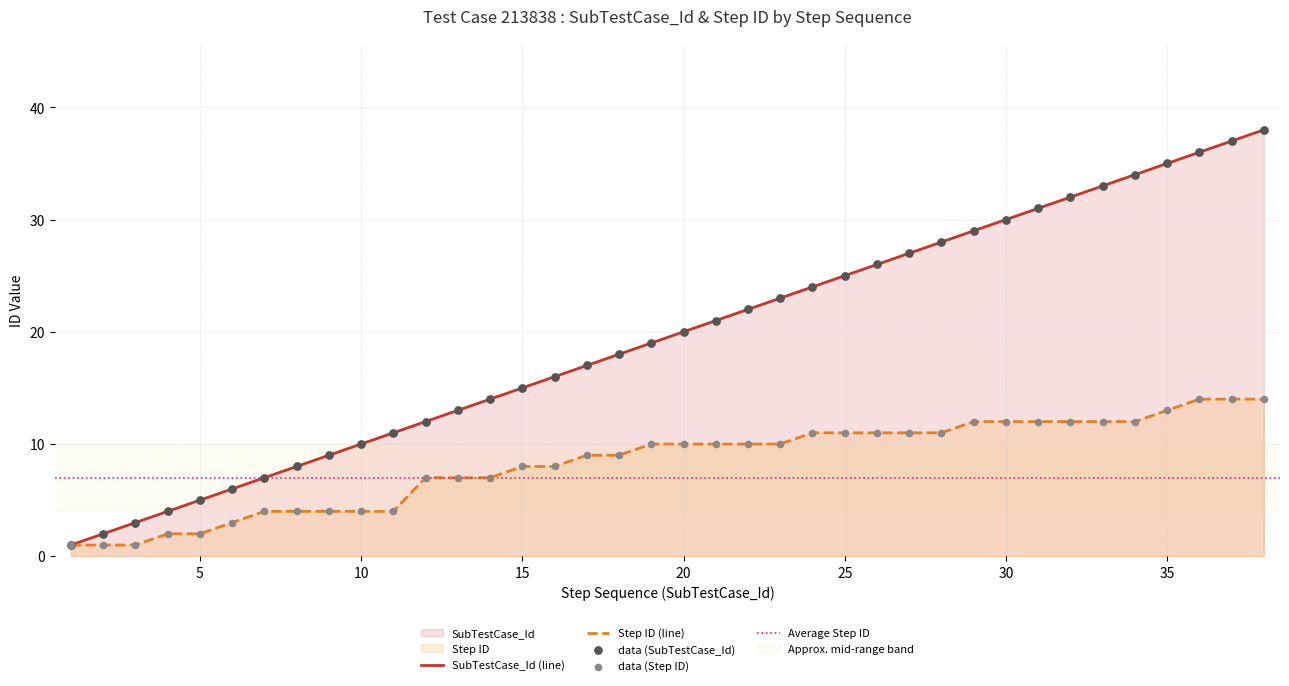

What is the total value across all series at 19?

29